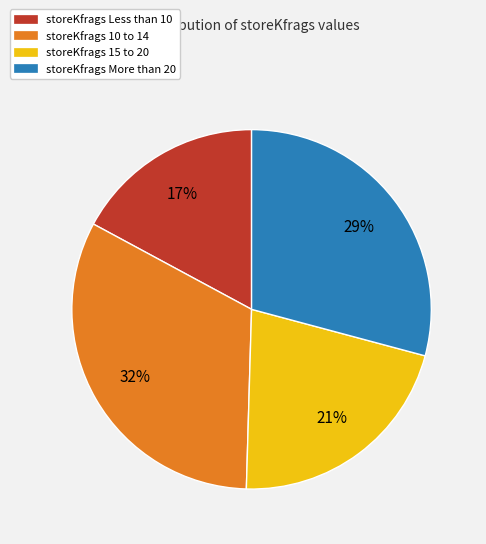

To the nearest percent, what is the average slice percentage?

25%